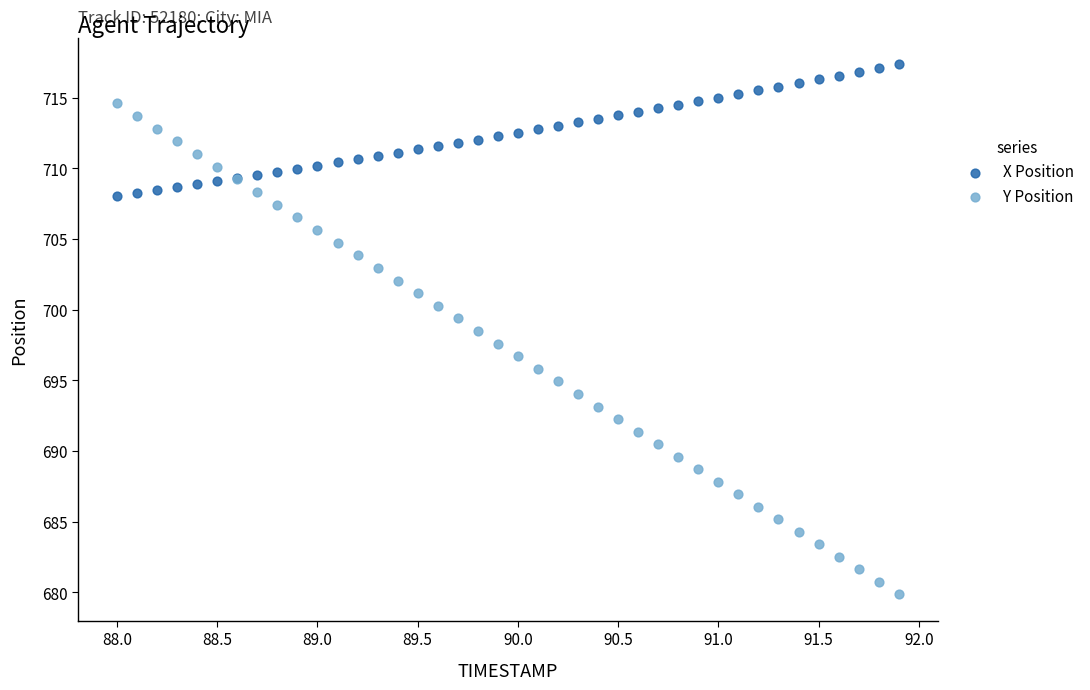

What are all the series names shown in the legend?

X Position, Y Position